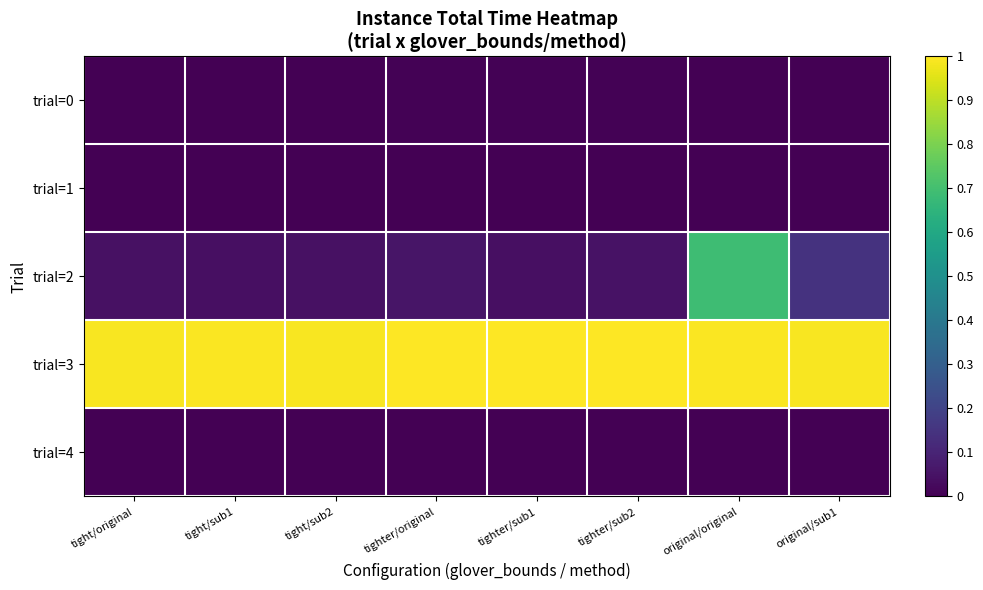

Count the number of data series in this chart.

5